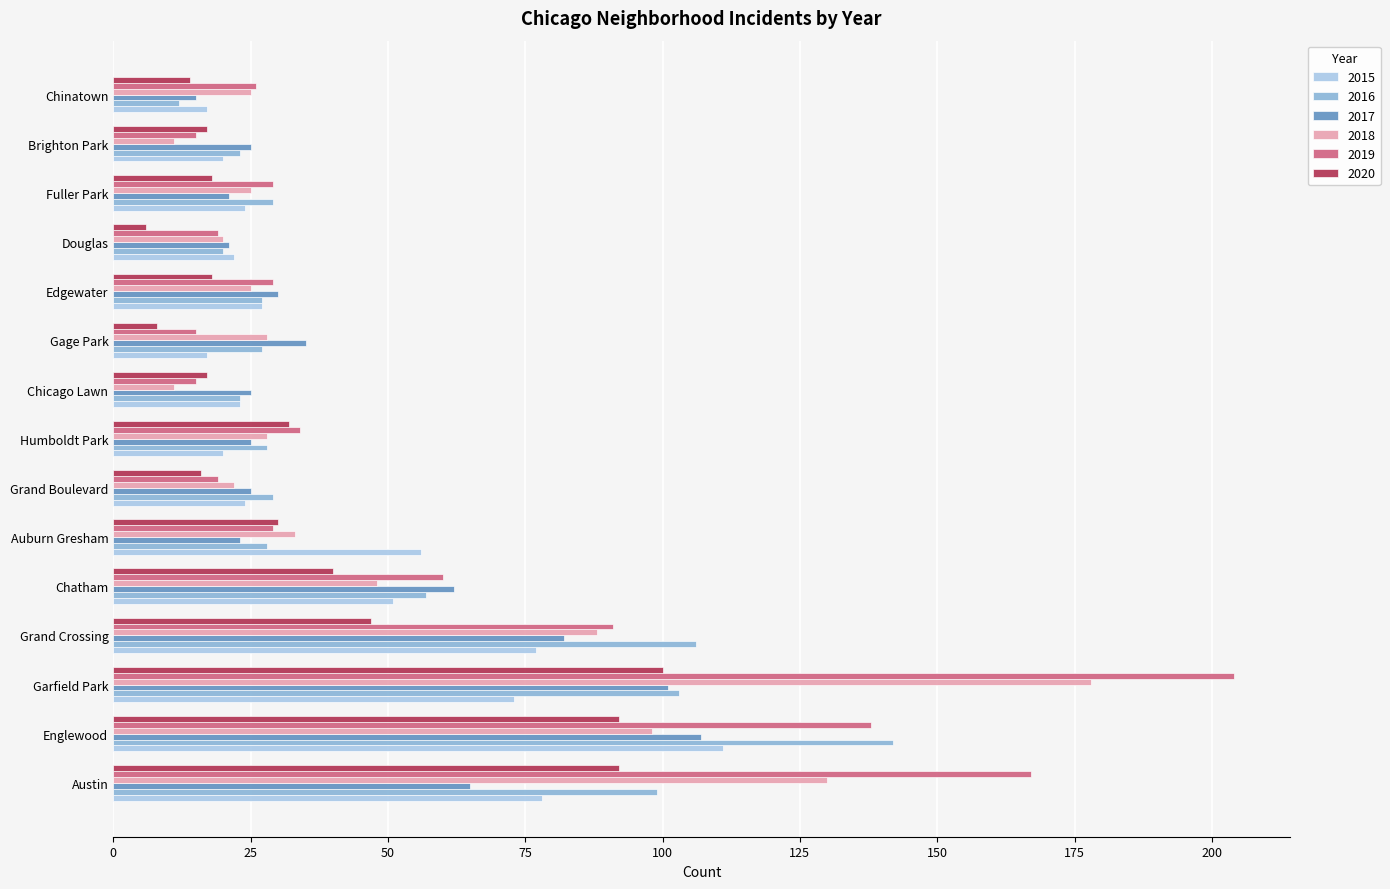

At which label does 2017 reach its minimum?

Chinatown